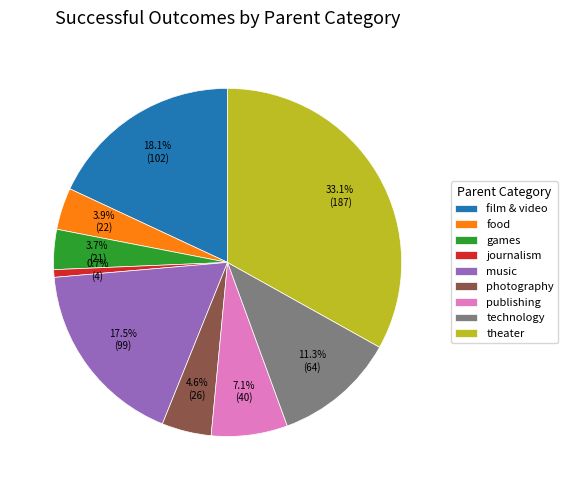

The journalism slice represents 1% of the pie. True or false?

True